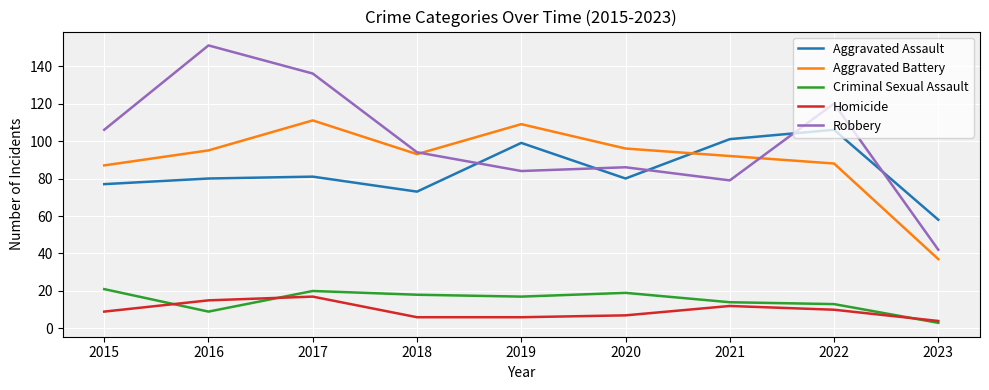

Reading left to right, extract all data points from this chart.

Aggravated Assault: 77	80	81	73	99	80	101	106	58
Aggravated Battery: 87	95	111	93	109	96	92	88	37
Criminal Sexual Assault: 21	9	20	18	17	19	14	13	3
Homicide: 9	15	17	6	6	7	12	10	4
Robbery: 106	151	136	94	84	86	79	120	42